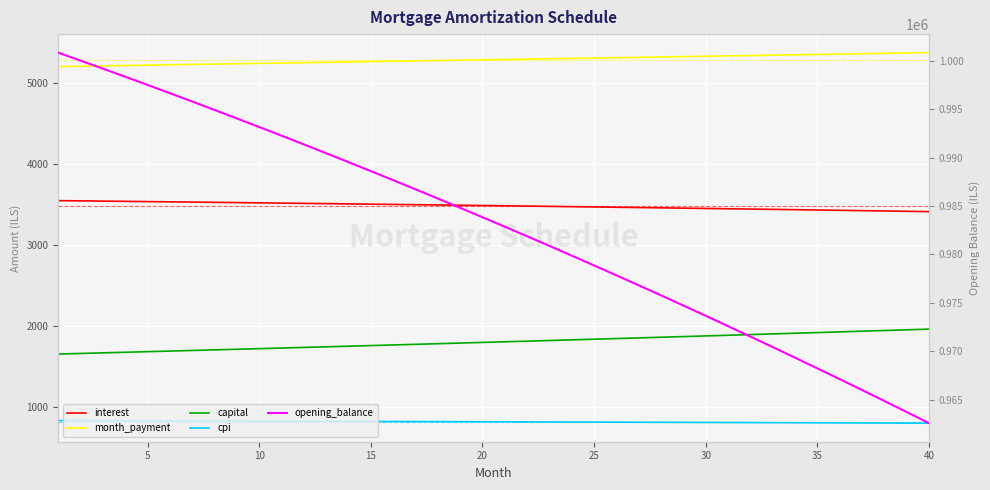

What is the difference between the maximum and second lowest values in the interest series?

131.4